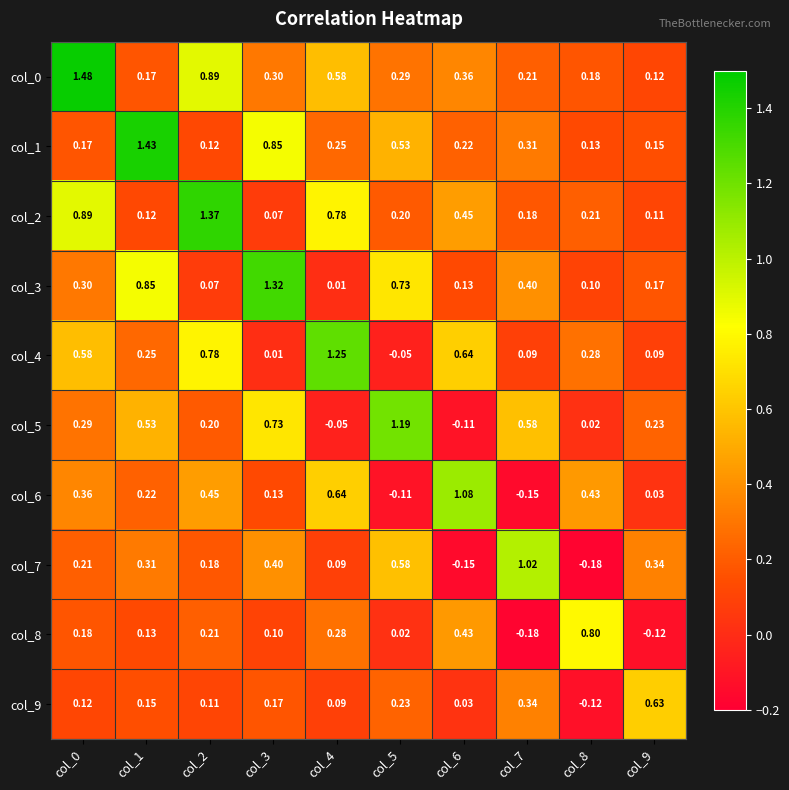

At which category does the chart reach its minimum across all series?

col_8